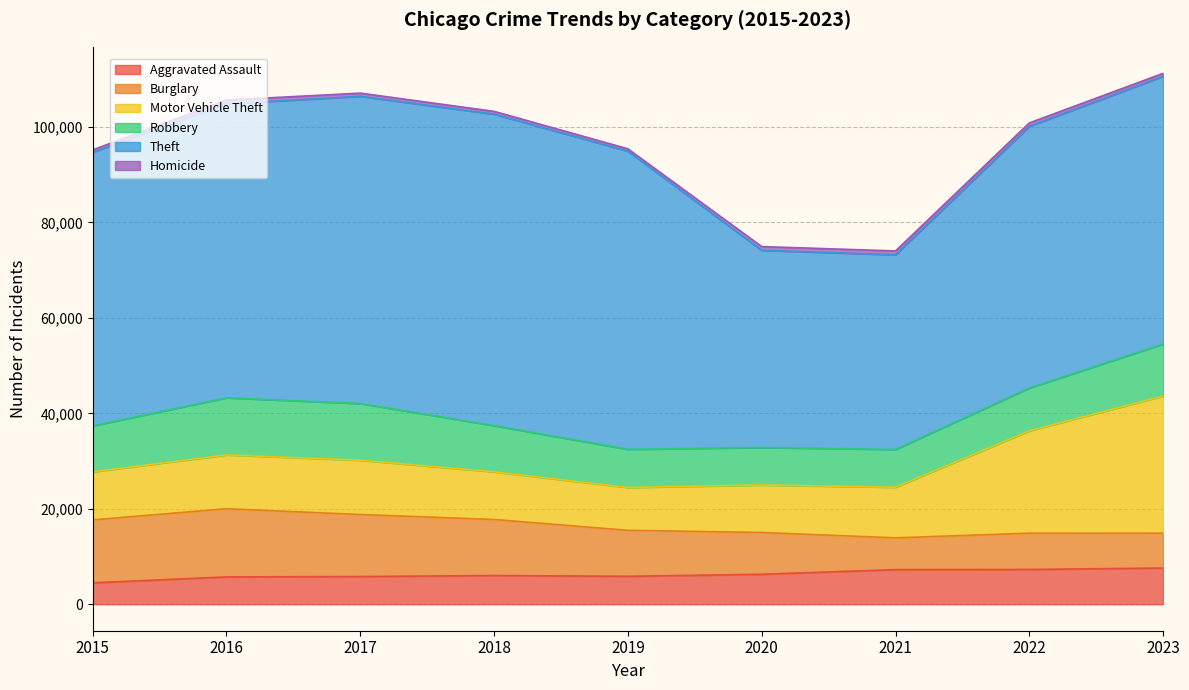

What is the sum of all Theft values?

504225